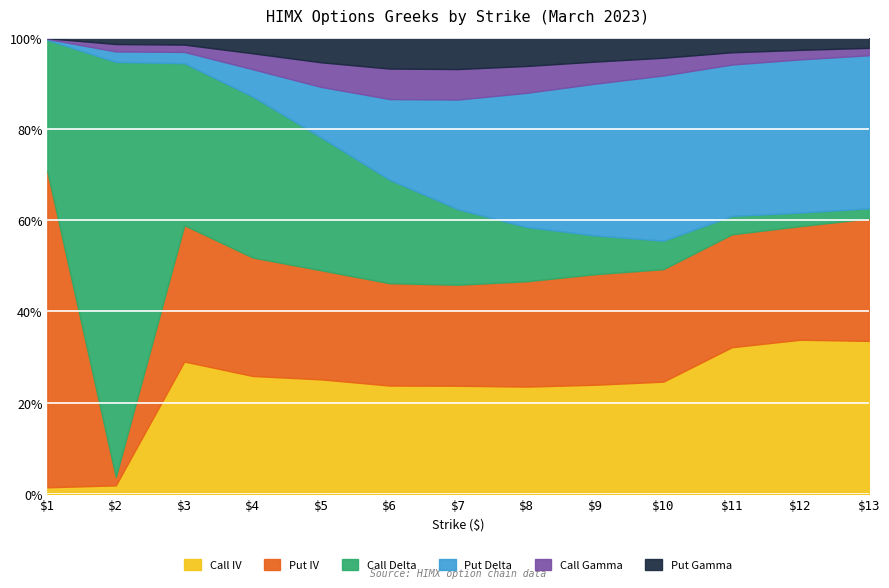

Where is the first local maximum for Put Gamma?

7